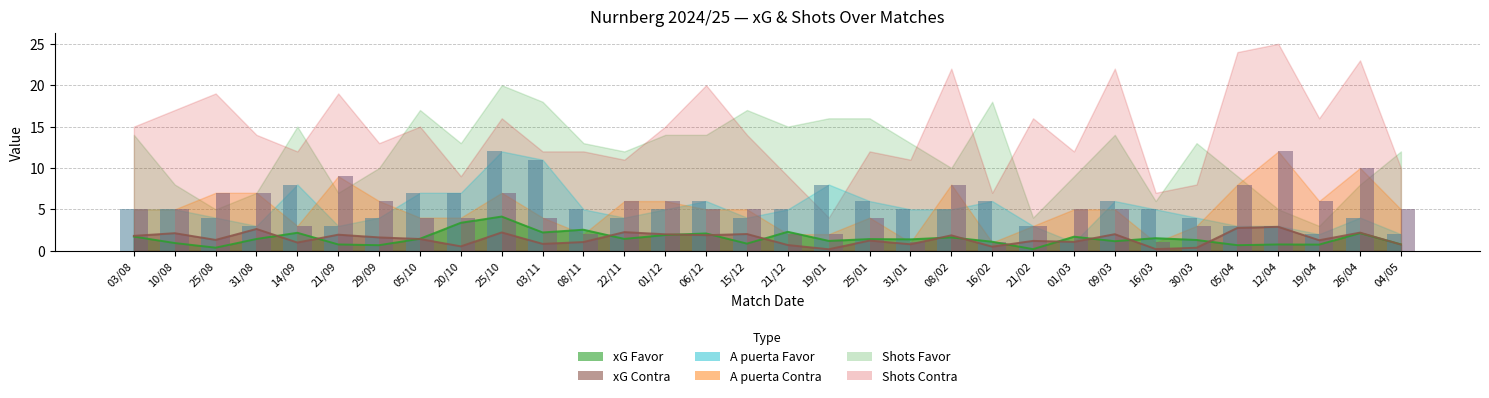

What is the maximum value for xG Favor?

4.1